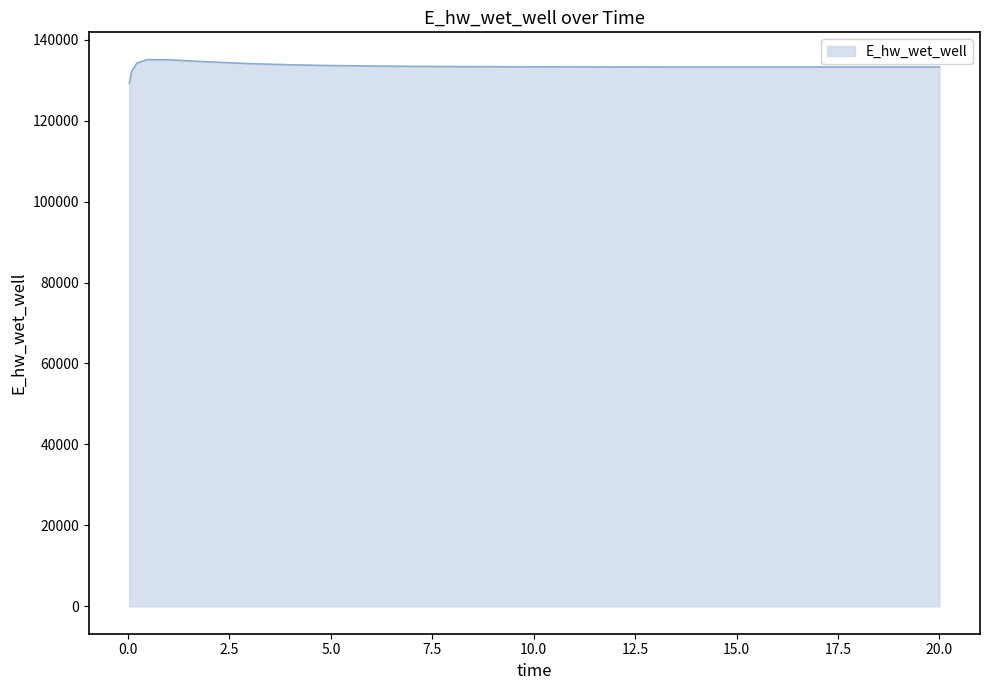

What is the difference between the maximum and minimum values?

5817.4